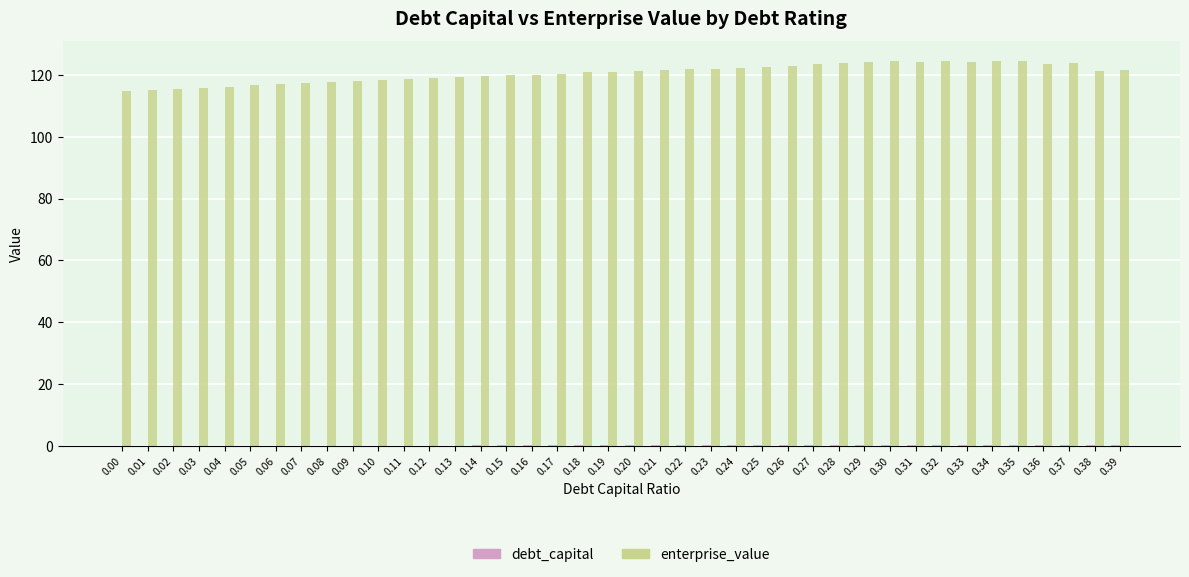

Are the bars grouped side by side (vs. stacked)?

Yes